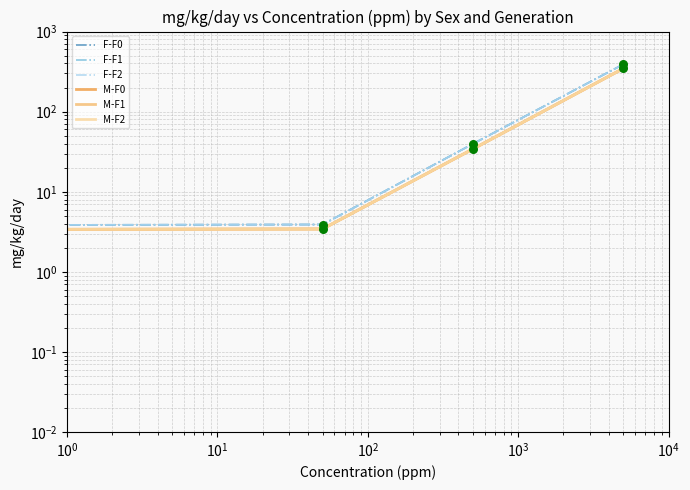

What are all the series names shown in the legend?

F-F0, F-F1, F-F2, M-F0, M-F1, M-F2